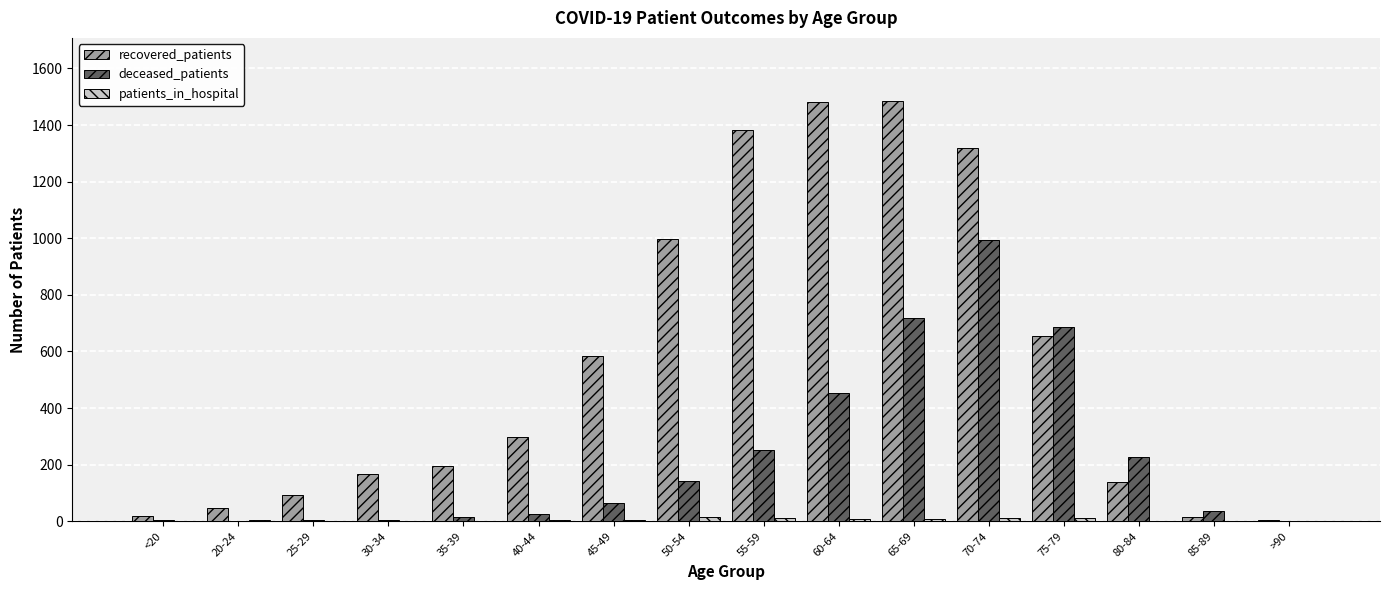

The value of deceased_patients at 75-79 is 686. True or false?

True